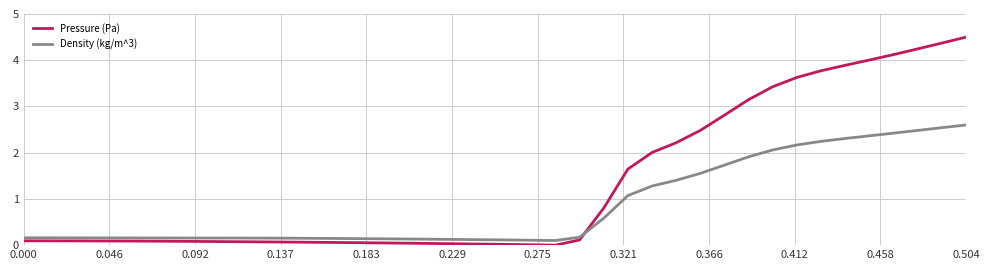

Rank the series by their maximum value, from lowest to highest.

Density (kg/m^3), Pressure (Pa)